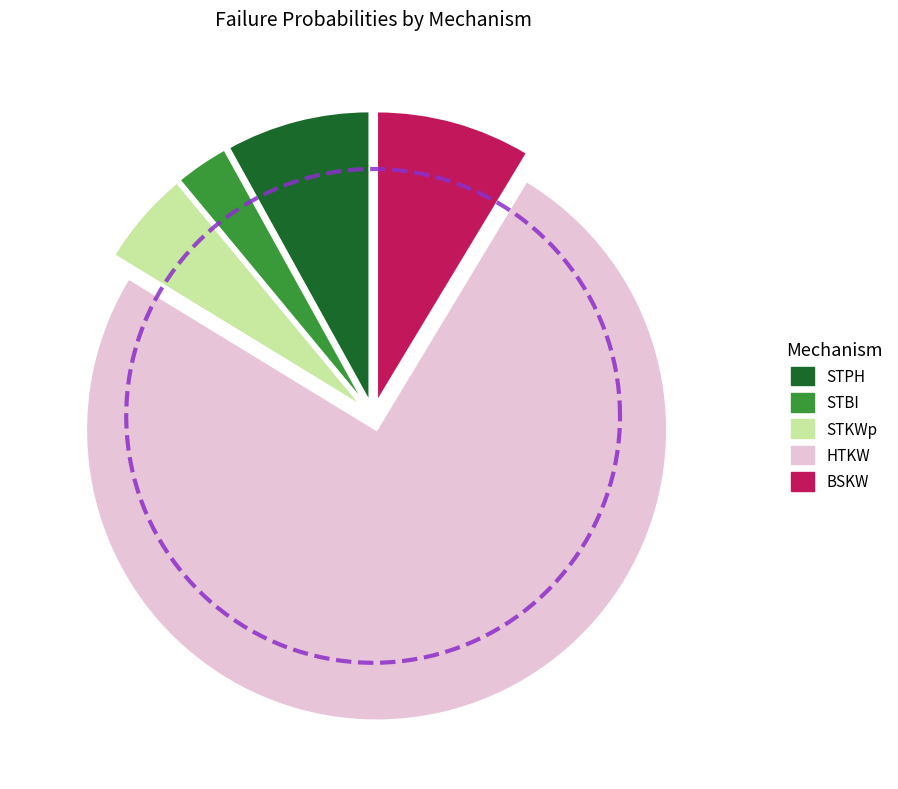

Is it true that DA is 0% of the pie?

True